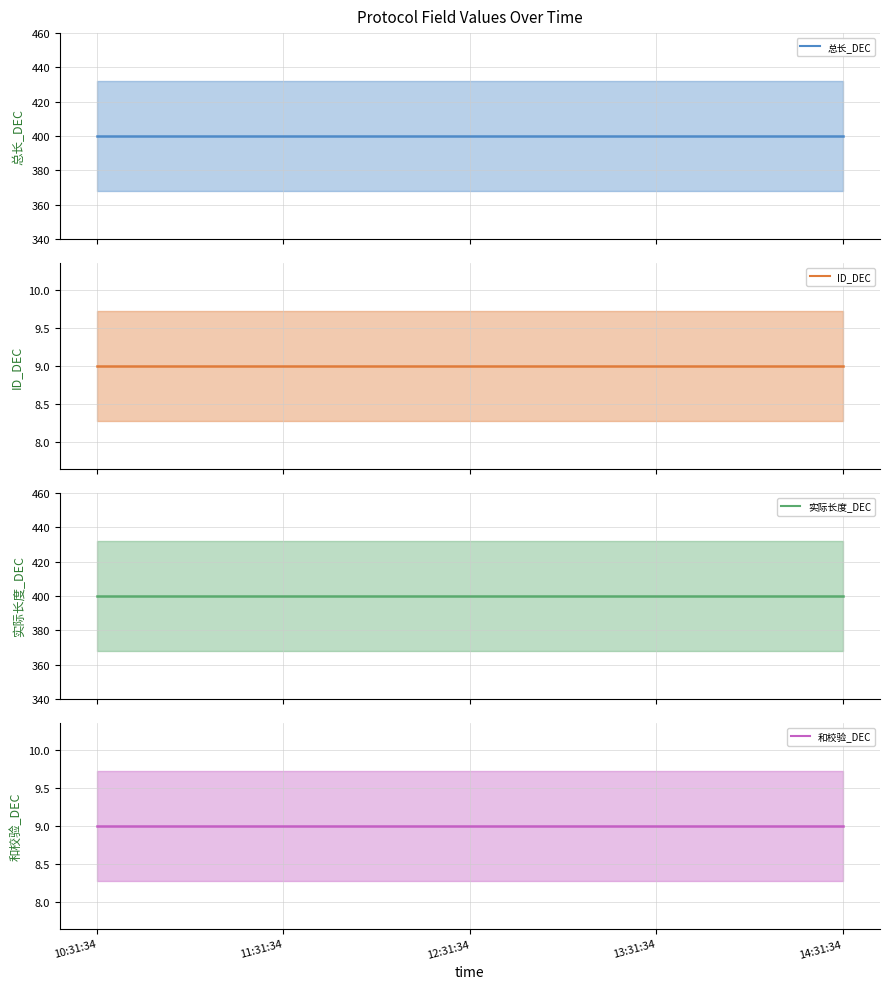

Which series changed the most between 10:31:34 and 12:31:34?

总长_DEC